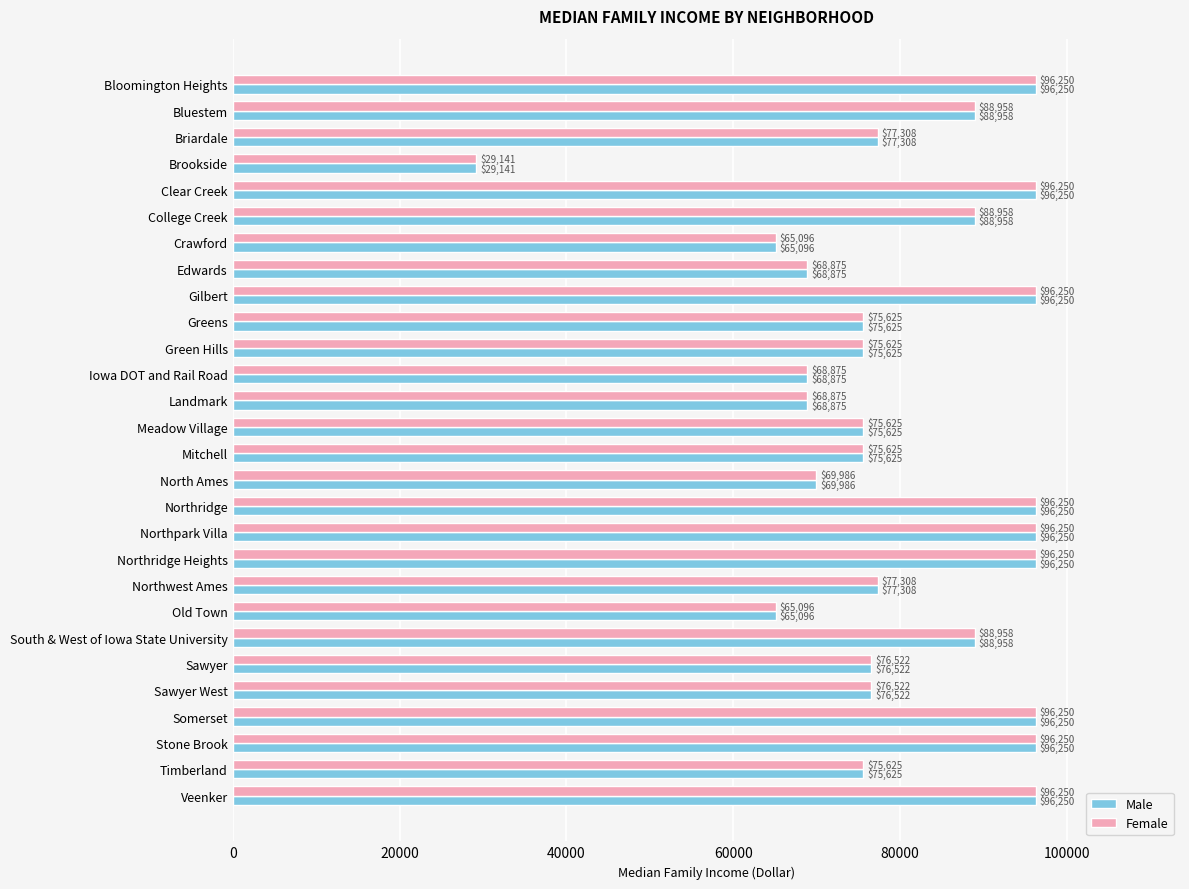

At how many categories does at least one series exceed 44853?

27